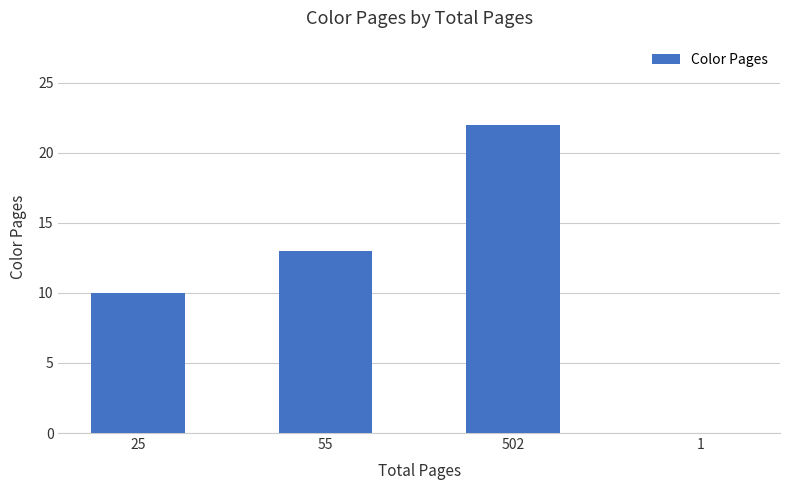

What is the sum of all values?

45